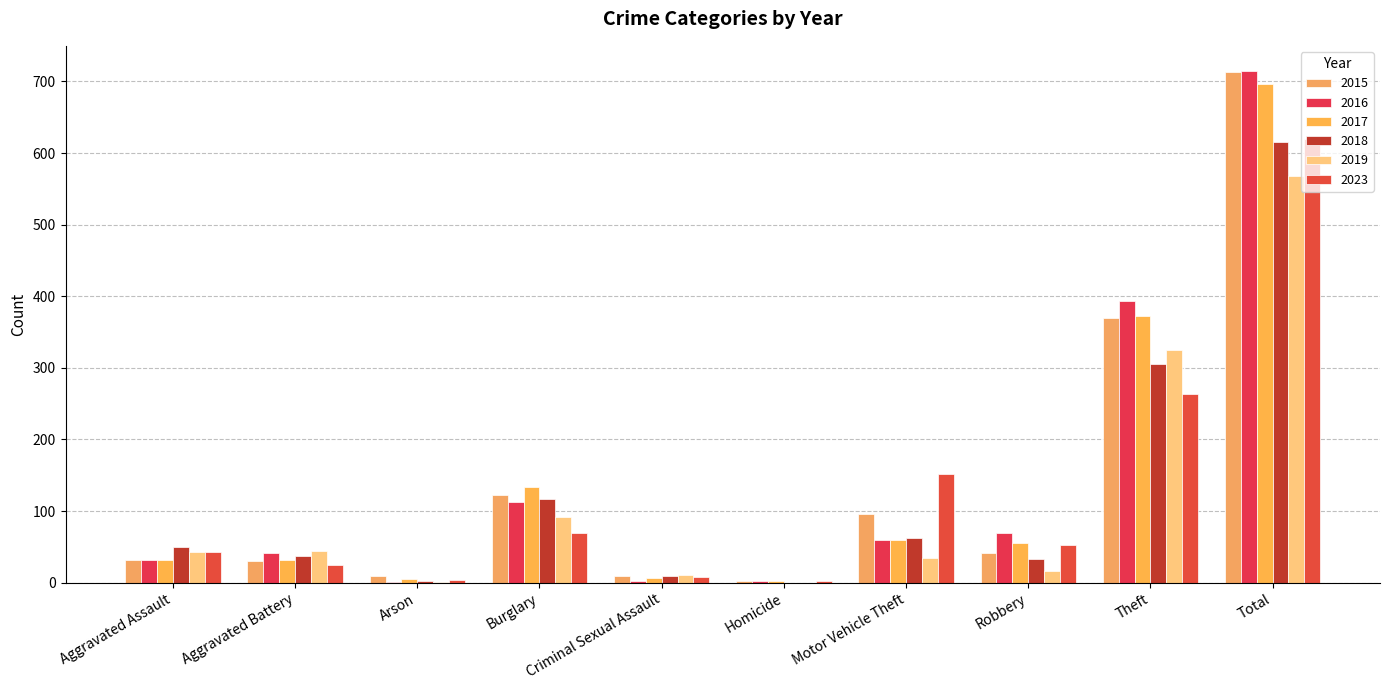

What is the greatest value displayed?

714